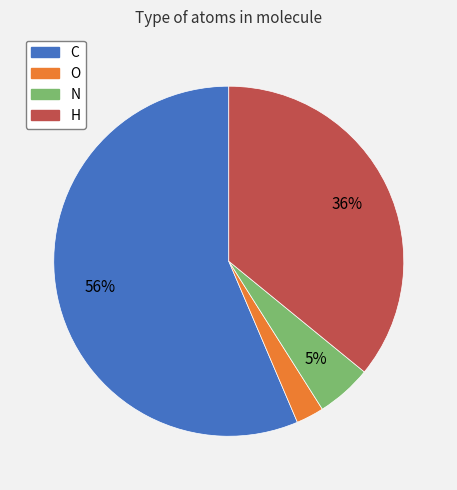

Combined, do H and C account for over 50%?

Yes